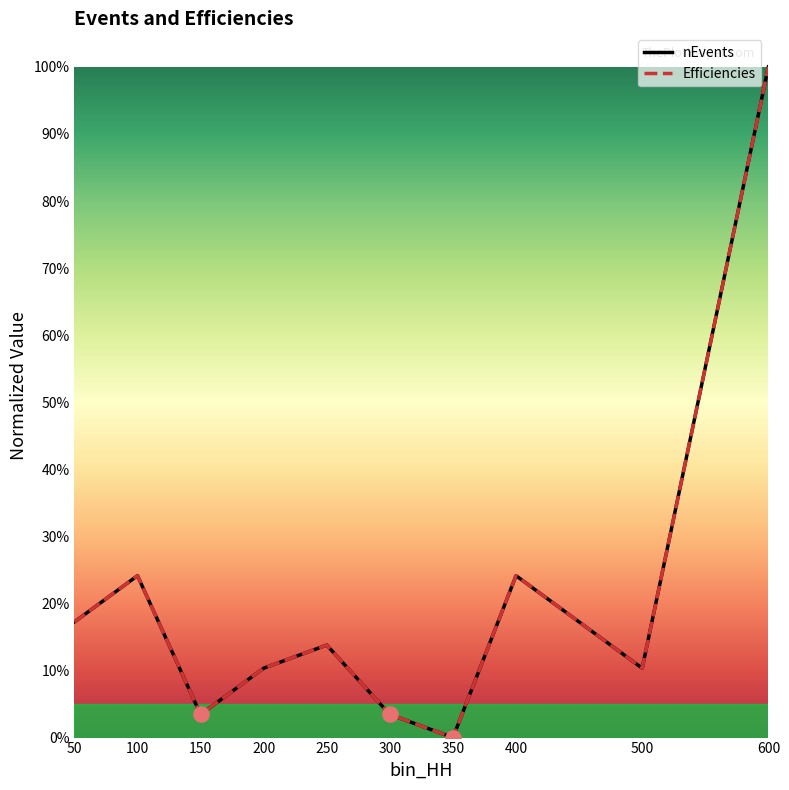

Is the value of nEvents at 100 greater than the value of Efficiencies at 150?

Yes